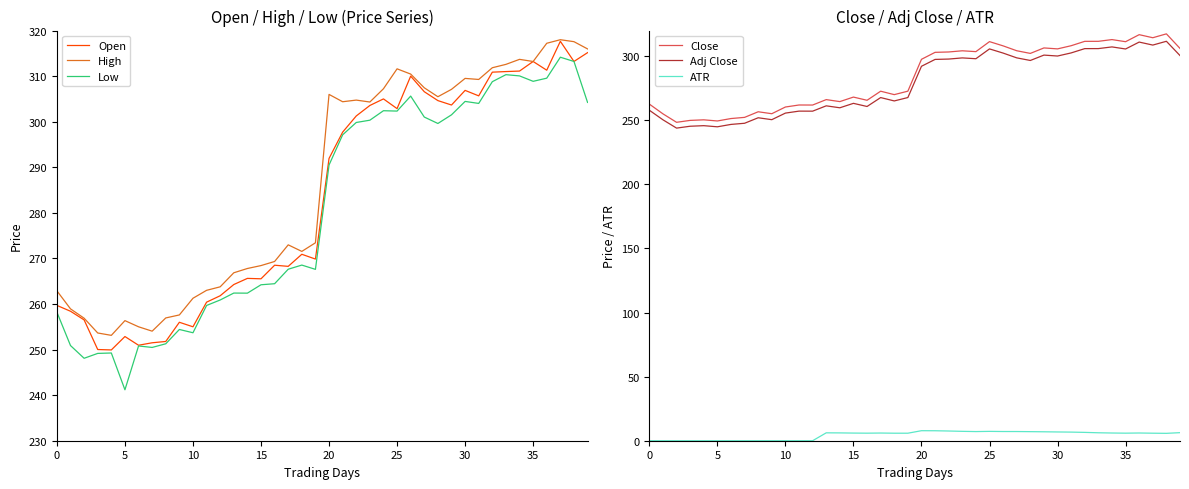

True or false: Adj Close and High cross at least once.

False